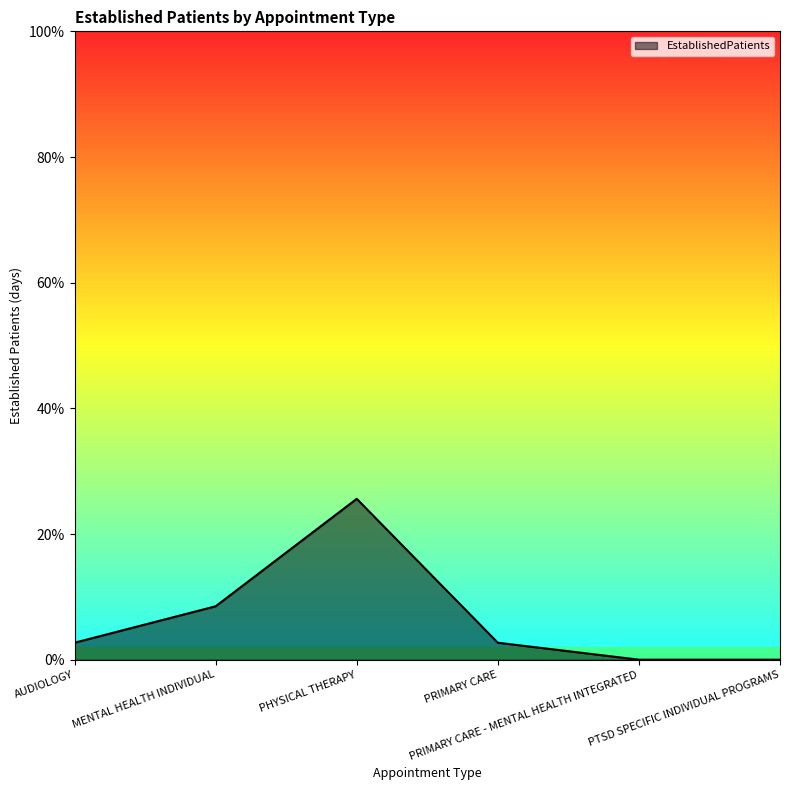

What is the difference between the maximum and second lowest values?

25.6